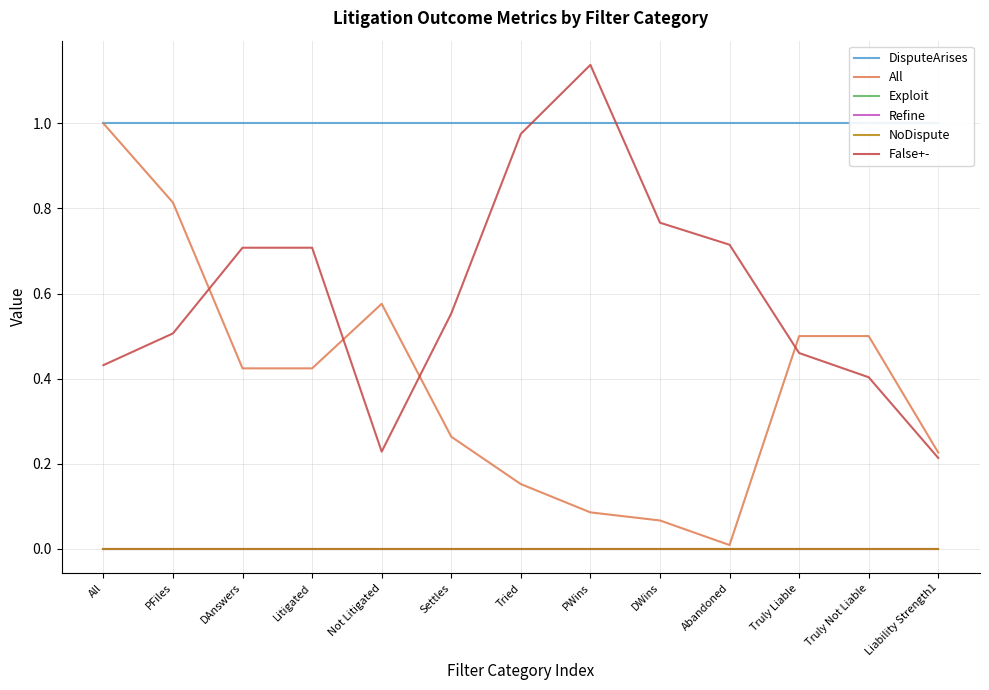

The value of Refine at Settles is 0.0. True or false?

True